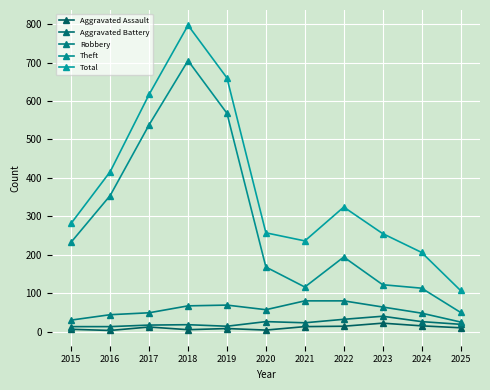

At which category is the sum across all series the highest?

2018